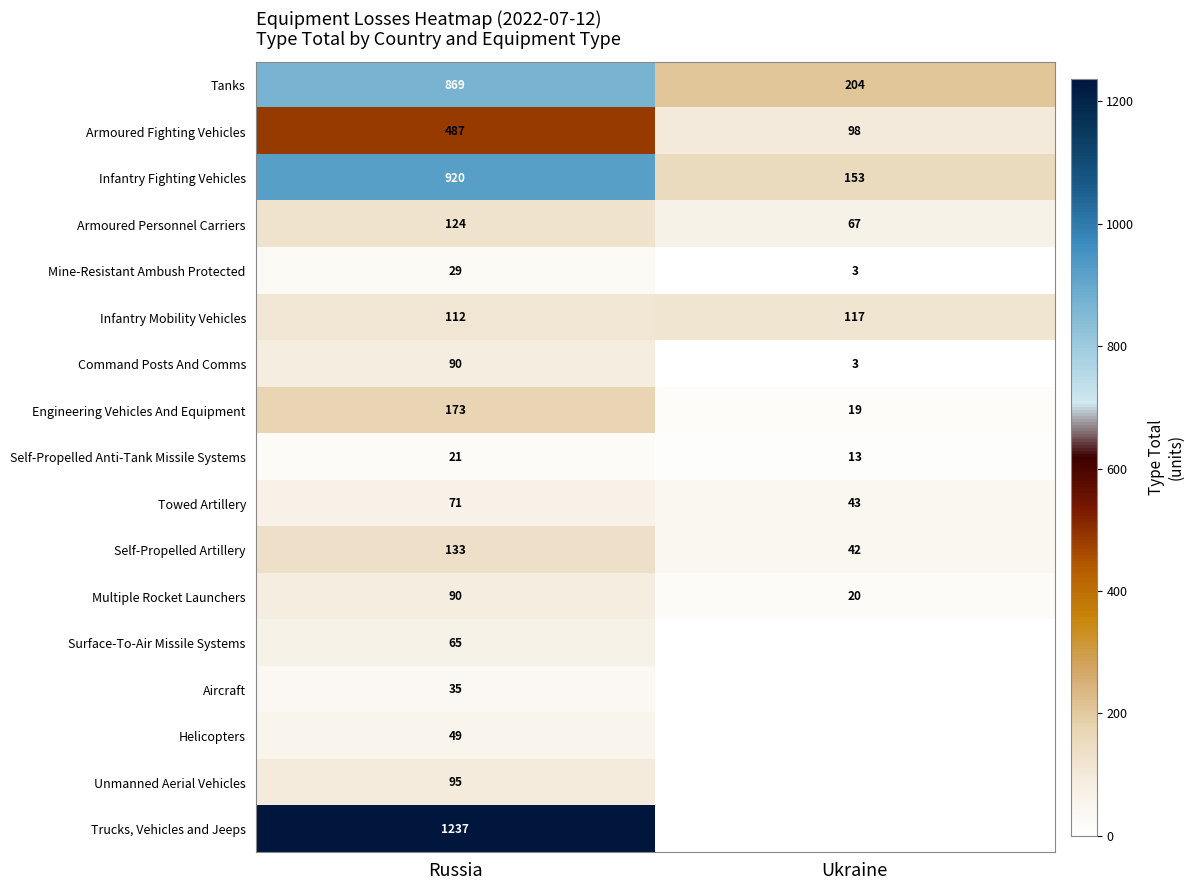

At how many categories does at least one series exceed 1177?

1